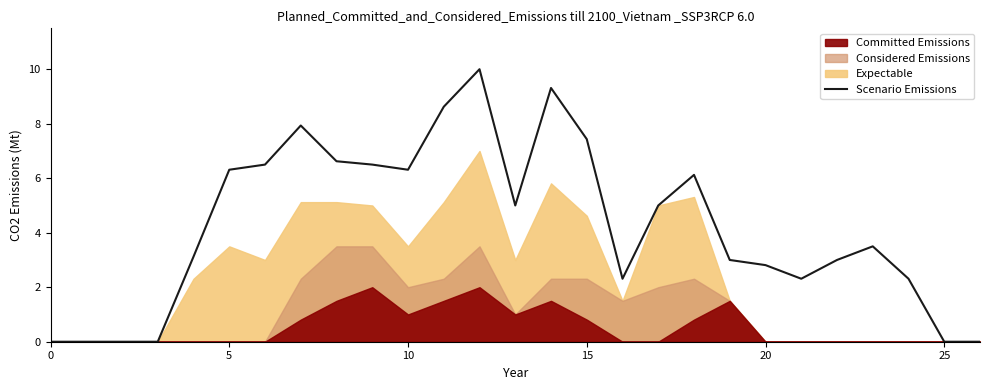

What is the value of the 13th point from the left?

10.0